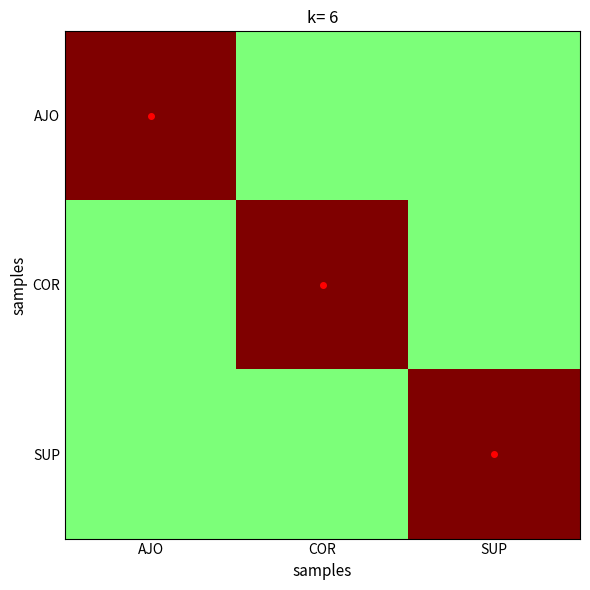

Which series has the largest total across all categories?

AJO